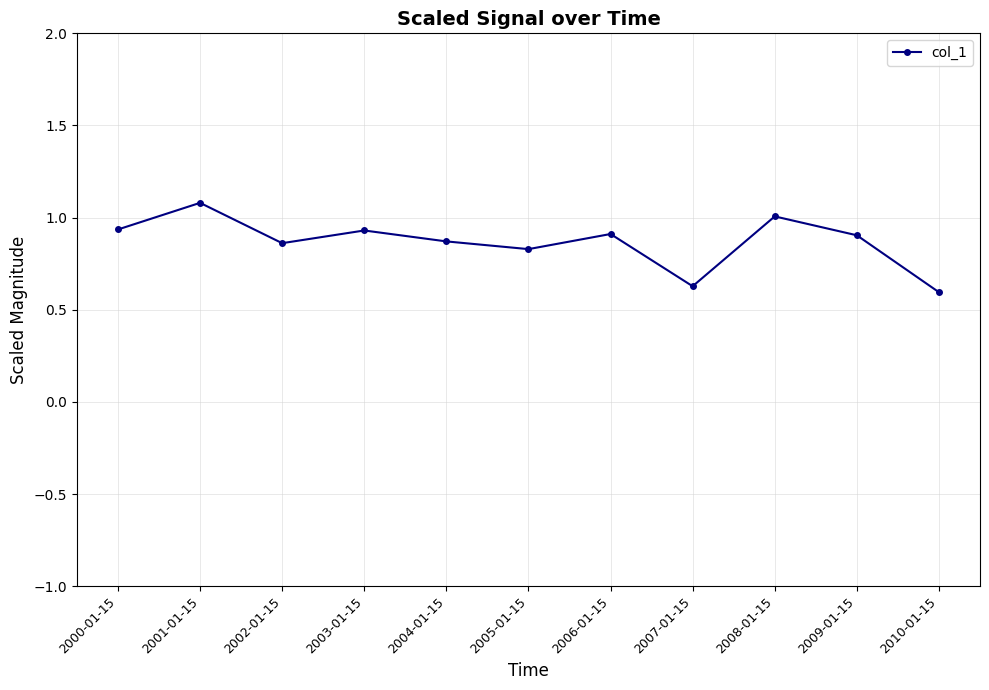

What is the difference between the second highest and second lowest values?

0.4